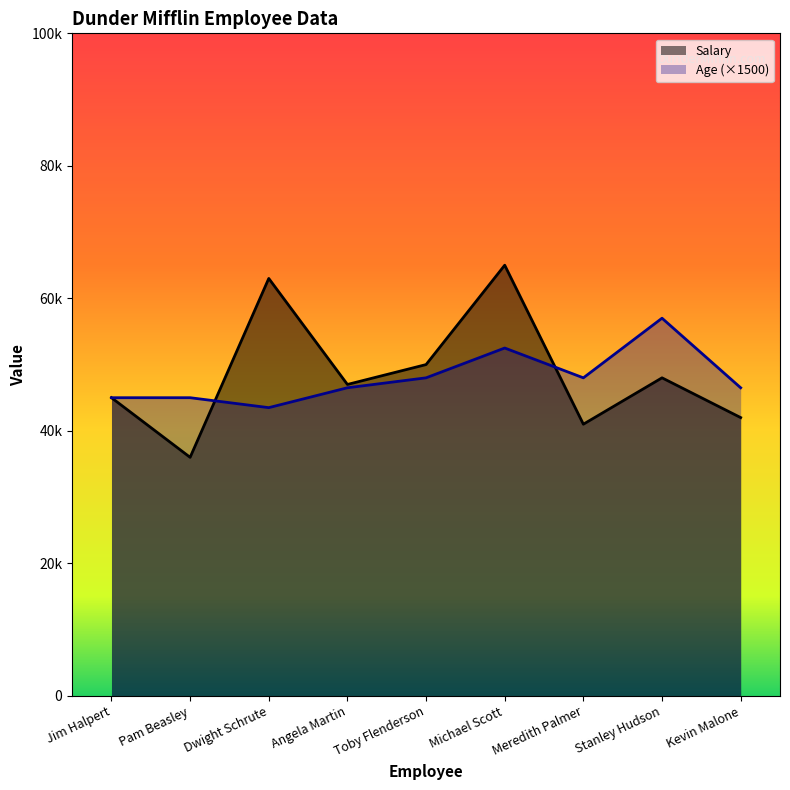

At which label does Age first exceed 46500?

Toby Flenderson